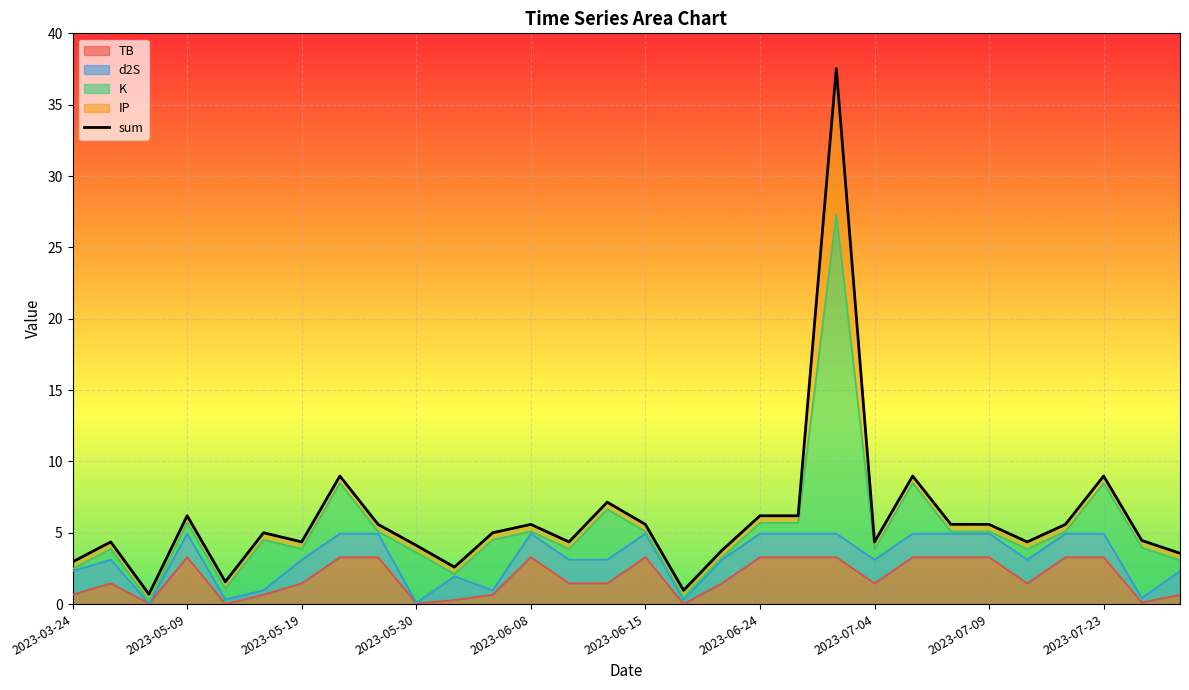

What is the highest value of the TB series?

3.3